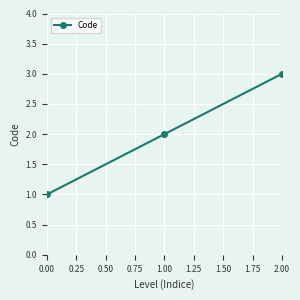

Read the value at 0.00.

1